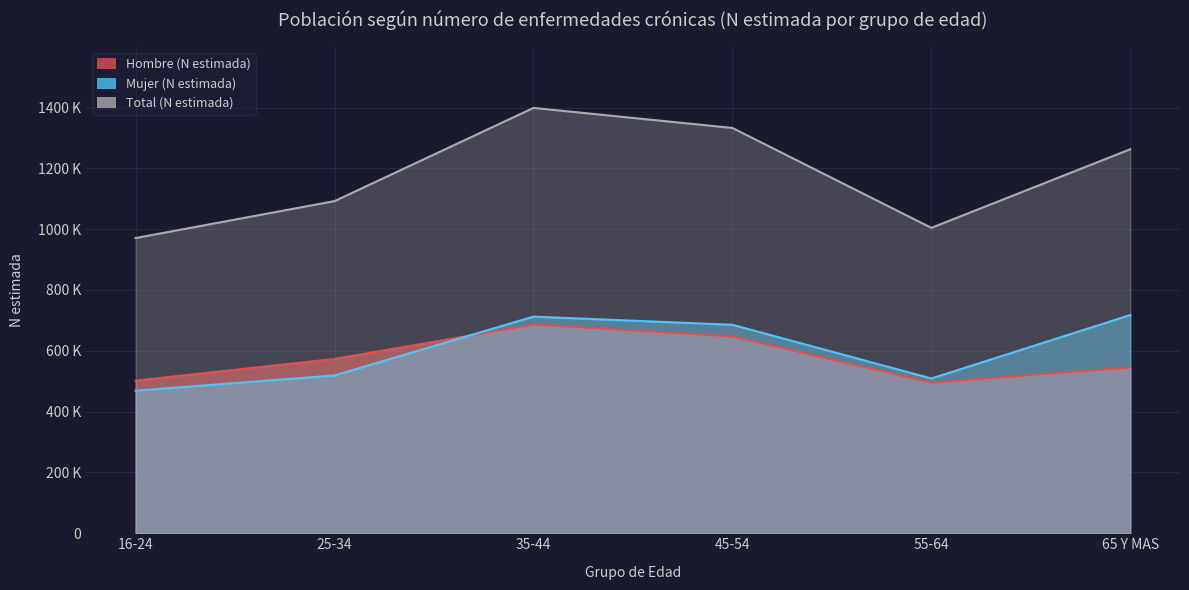

Reading left to right, what are all the values shown in this chart?

Hombre (N estimada): 16-24=502066	25-34=573295	35-44=686369	45-54=647258	55-64=495312	65 Y MAS=545200
Mujer (N estimada): 16-24=468797	25-34=519056	35-44=712464	45-54=685620	55-64=509053	65 Y MAS=717722
Total (N estimada): 16-24=970863	25-34=1092351	35-44=1398833	45-54=1332879	55-64=1004365	65 Y MAS=1262922